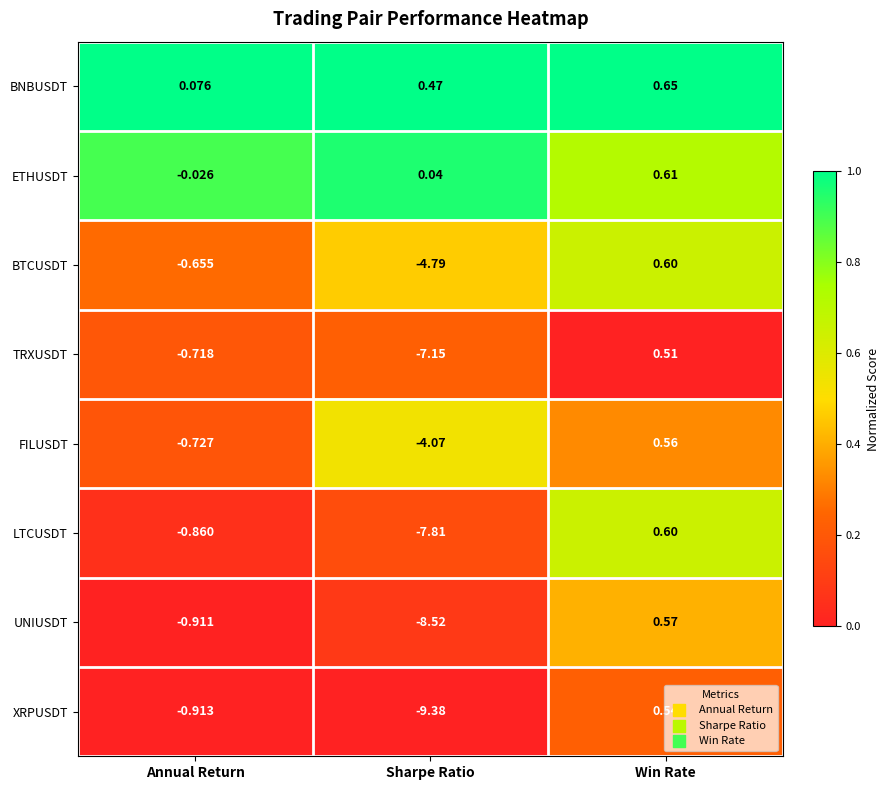

Which series has the widest spread of values?

XRPUSDT